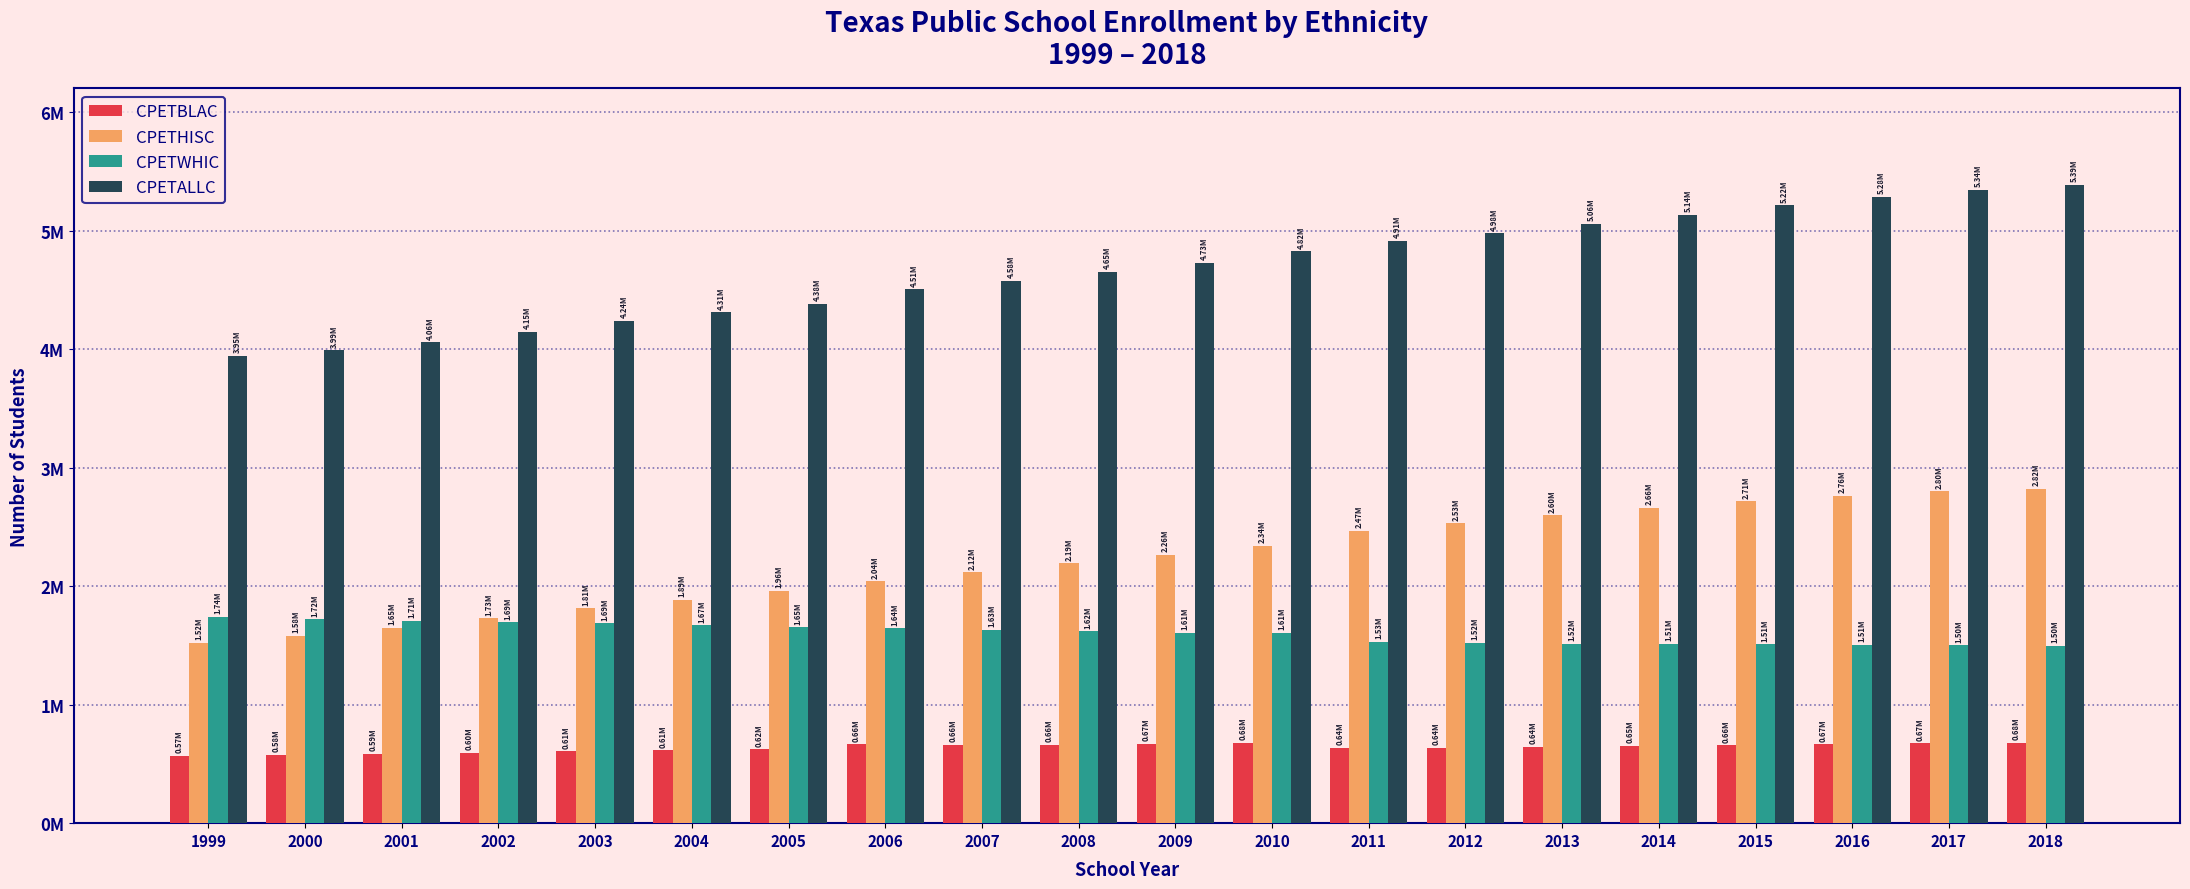

Does the chart contain stacked bars?

No